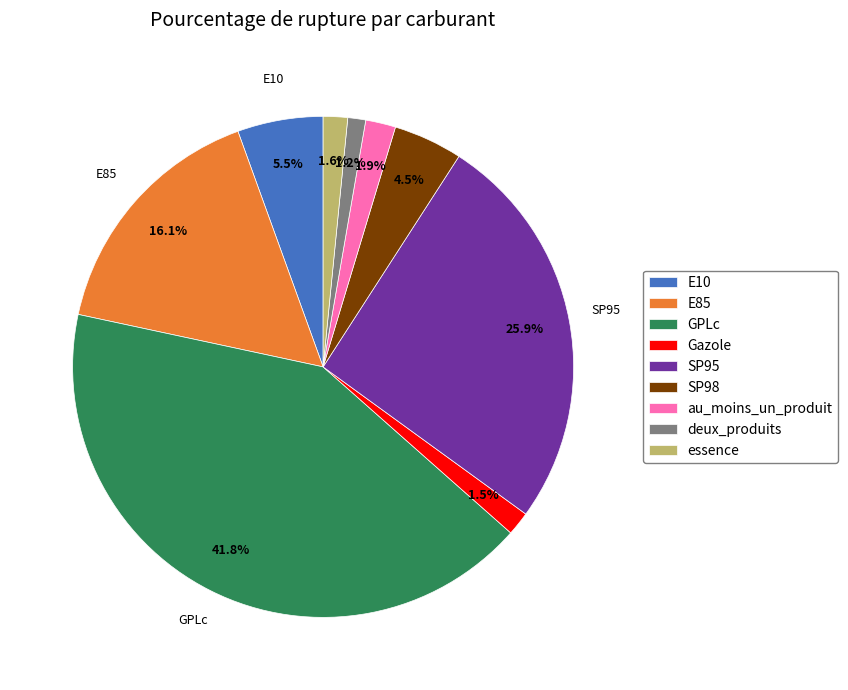

Does essence represent more than half of the total?

No